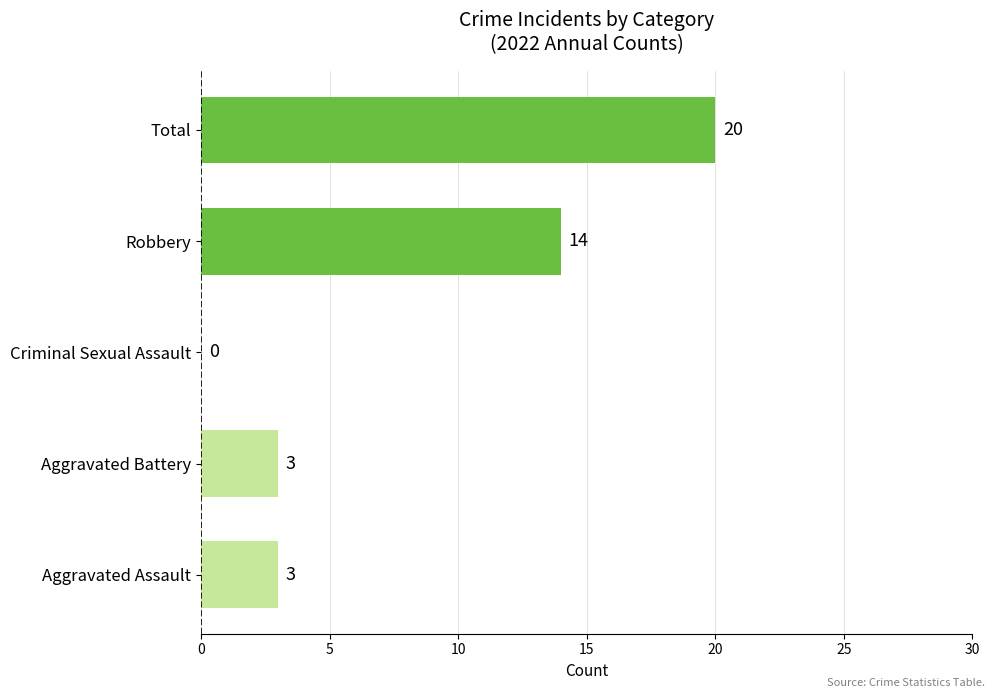

Reading top to bottom, list all the values displayed in this chart.

Total=20	Robbery=14	Criminal Sexual Assault=0	Aggravated Battery=3	Aggravated Assault=3